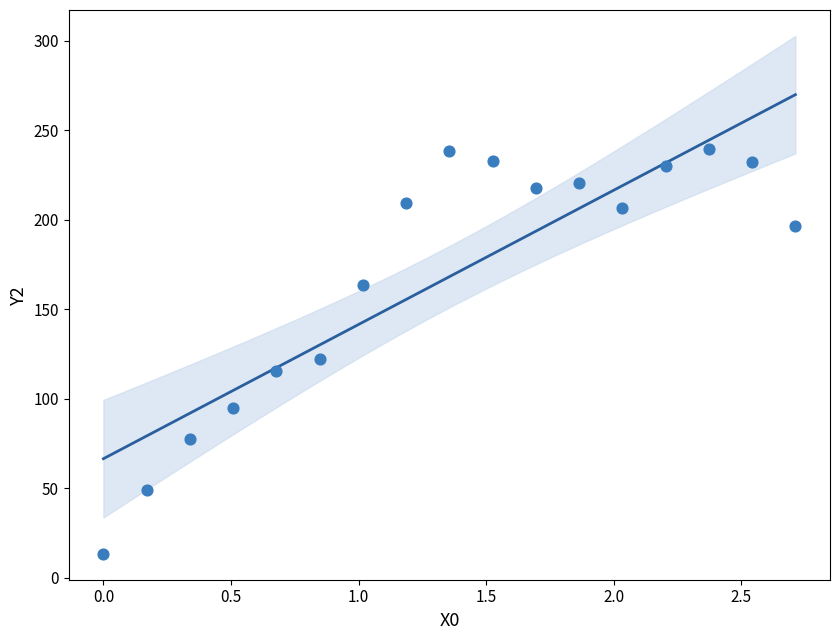

What is the range of Y values (max minus min)?

226.0